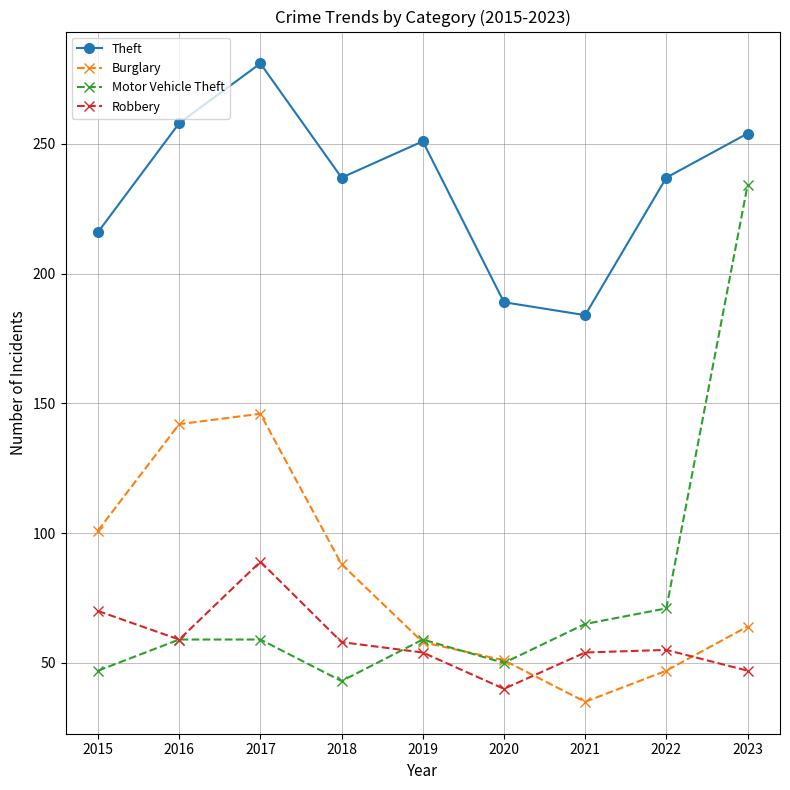

At which label does Theft first exceed 237?

2016